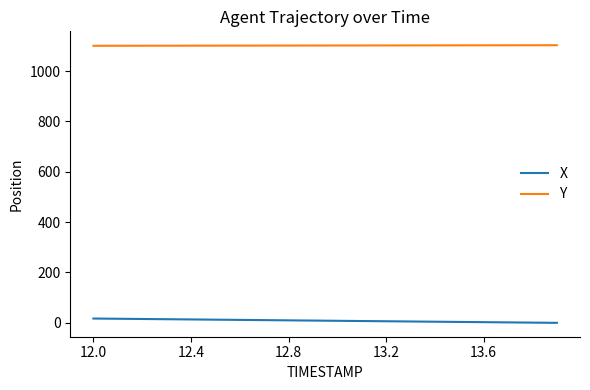

What is the highest value of the Y series?

1103.1